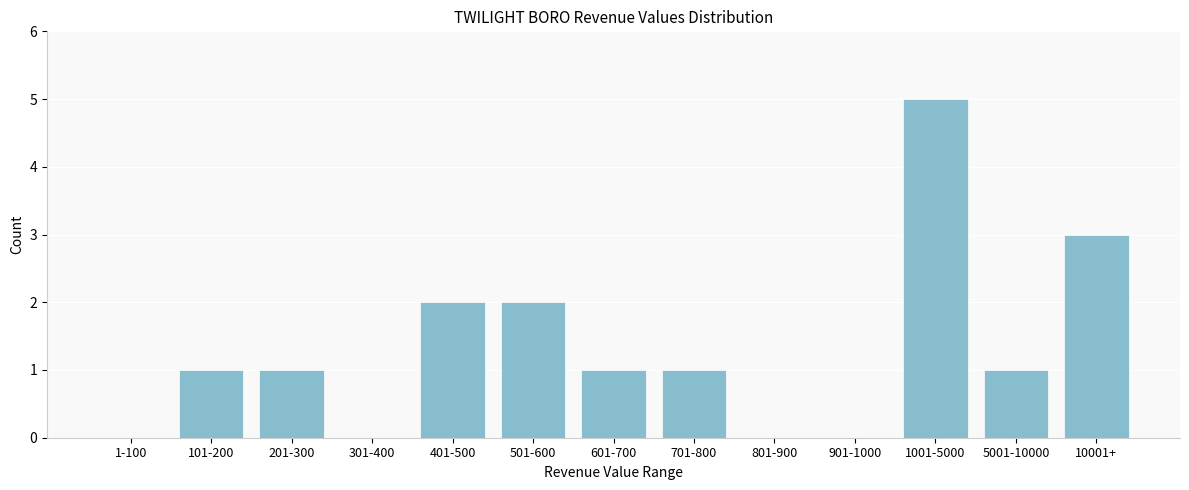

Reading left to right, what are all the values shown in this chart?

1-100=0	101-200=1	201-300=1	301-400=0	401-500=2	501-600=2	601-700=1	701-800=1	801-900=0	901-1000=0	1001-5000=5	5001-10000=1	10001+=3